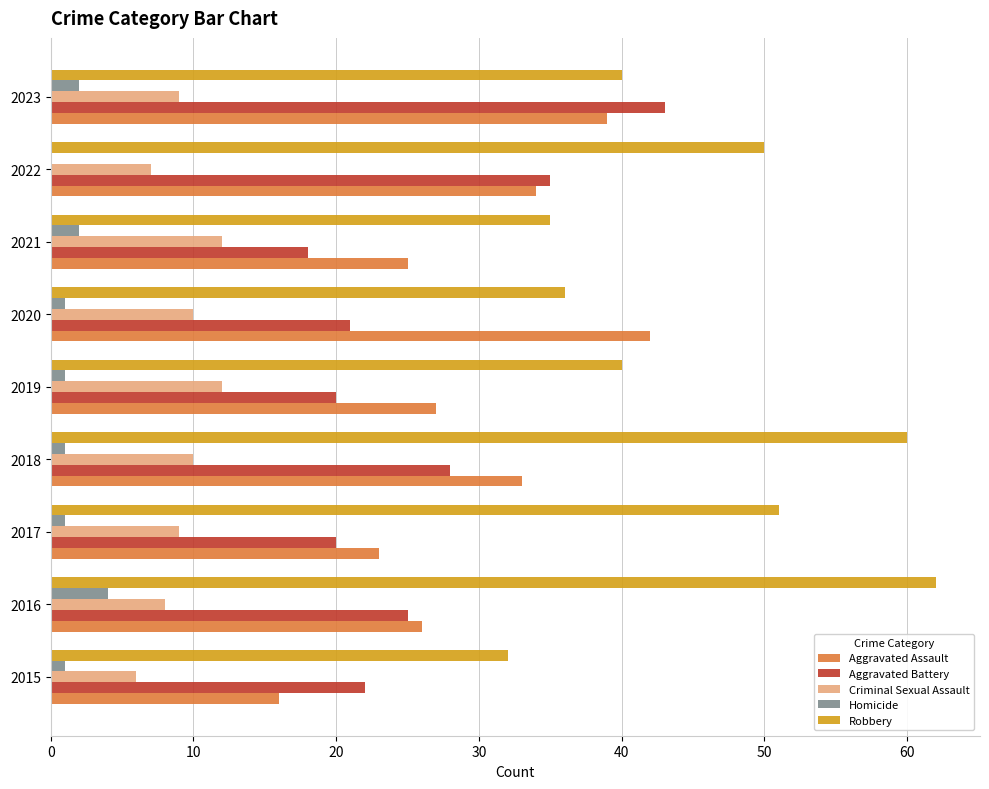

At which label does Aggravated Assault reach its peak?

2020